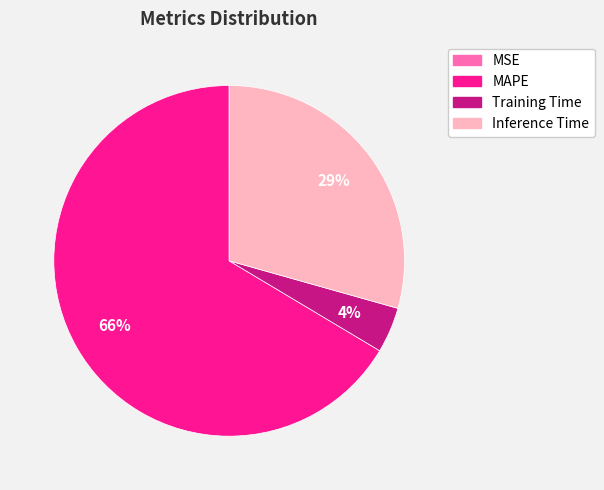

Does Inference Time represent more than half of the total?

No